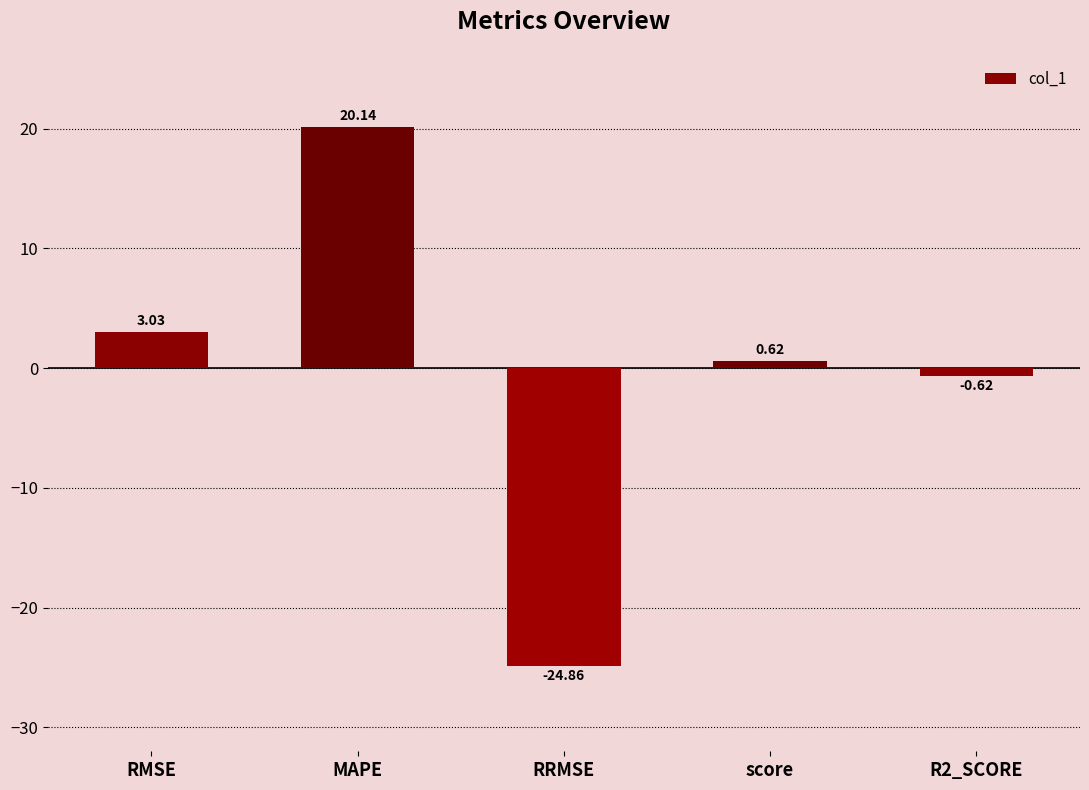

How many values are above zero?

3